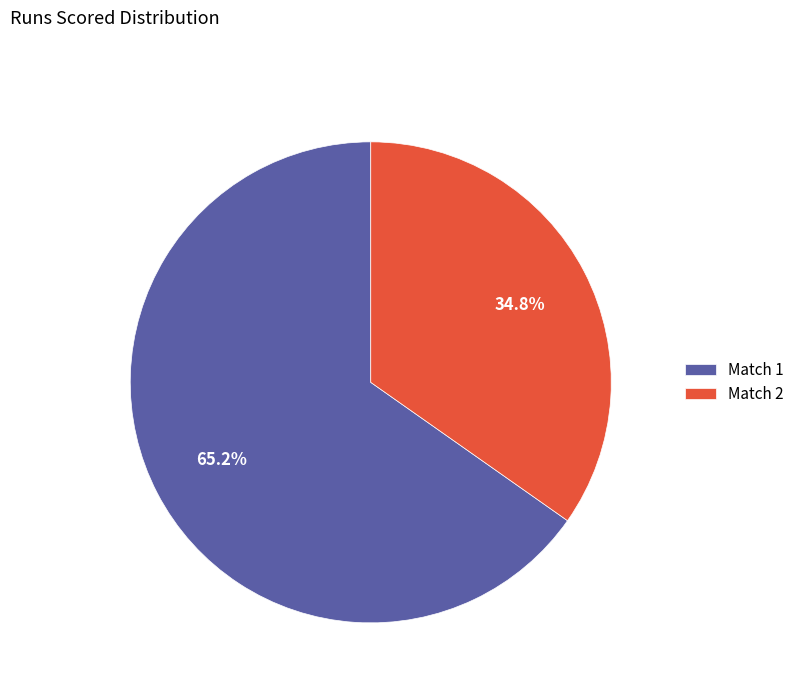

Which category has the biggest portion of the pie?

Match 1